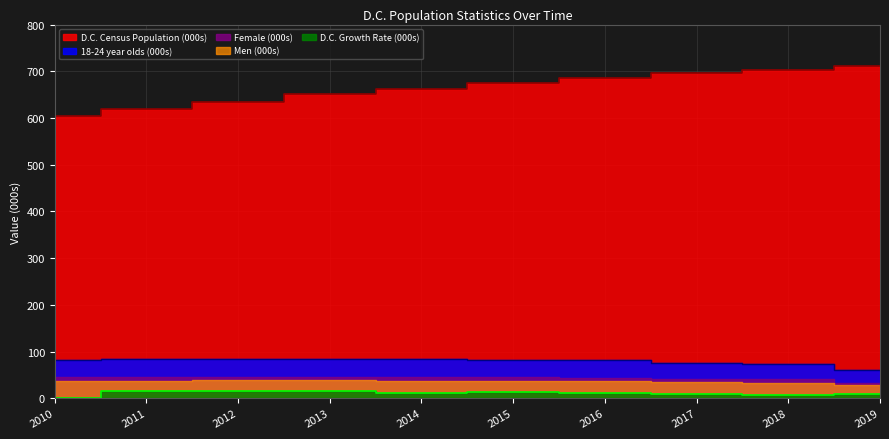

The value of D.C. Growth Rate at 2014 is 18.7. True or false?

False